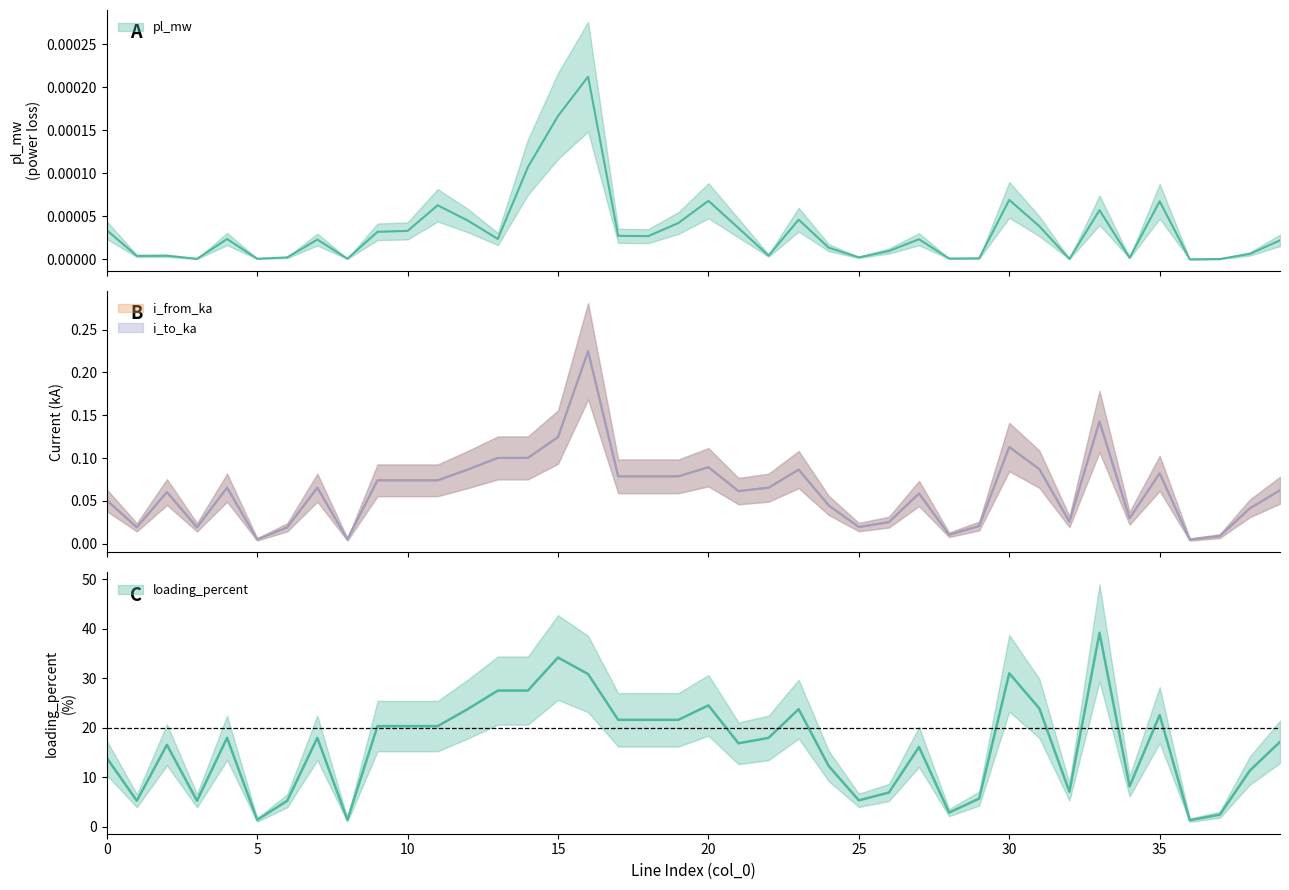

What are all the series names shown in the legend?

pl_mw, i_from_ka, i_to_ka, loading_percent